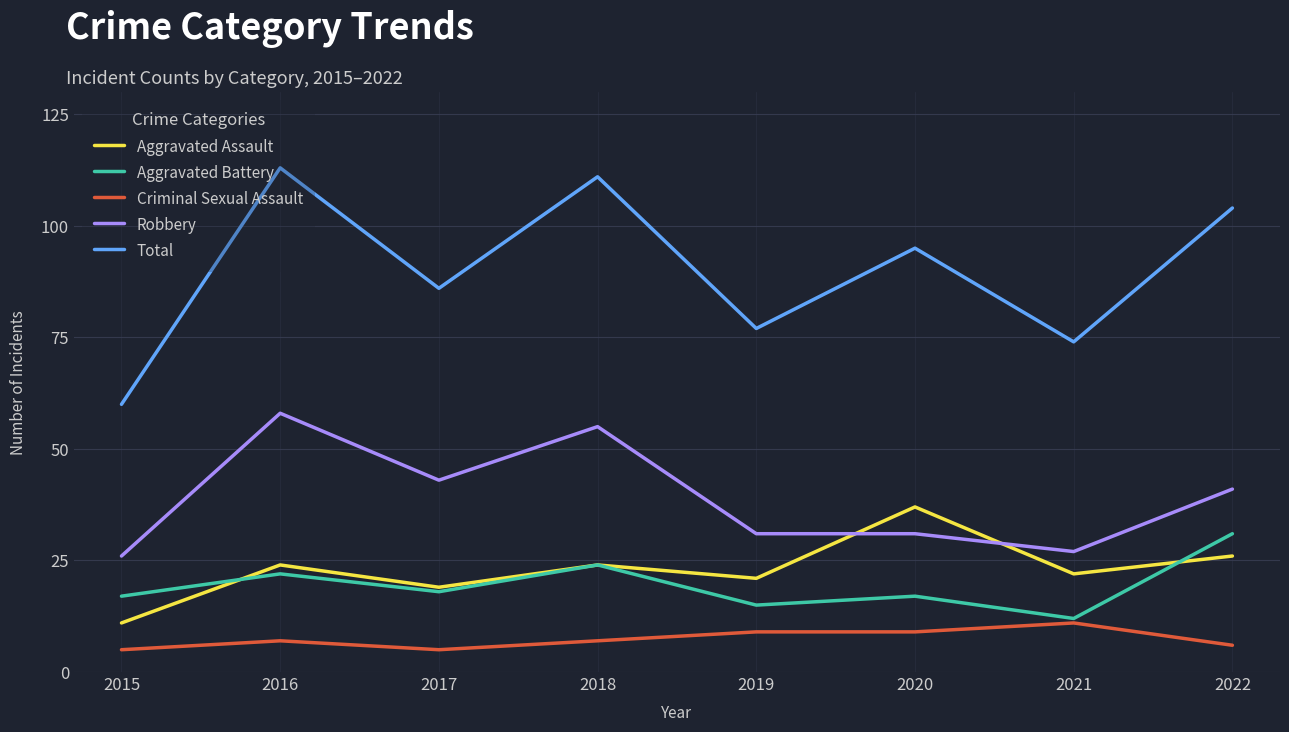

Is it true that Aggravated Battery equals 6 at 2021?

False